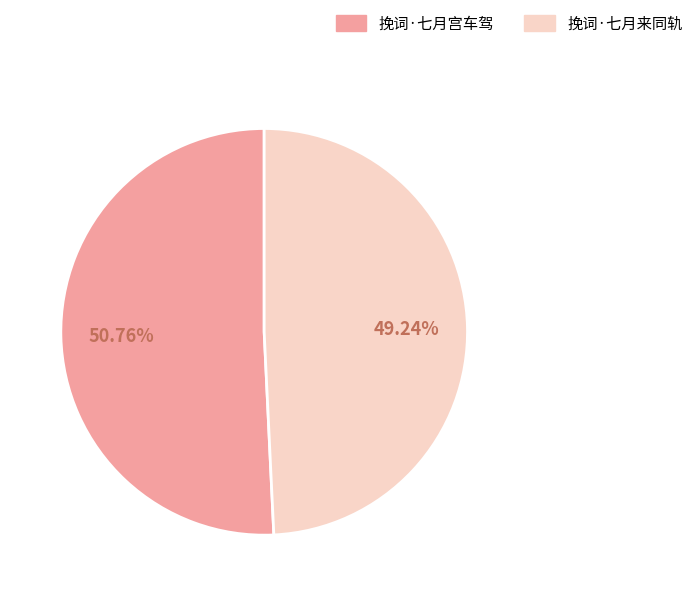

Which slice is the largest?

挽词·七月宫车驾